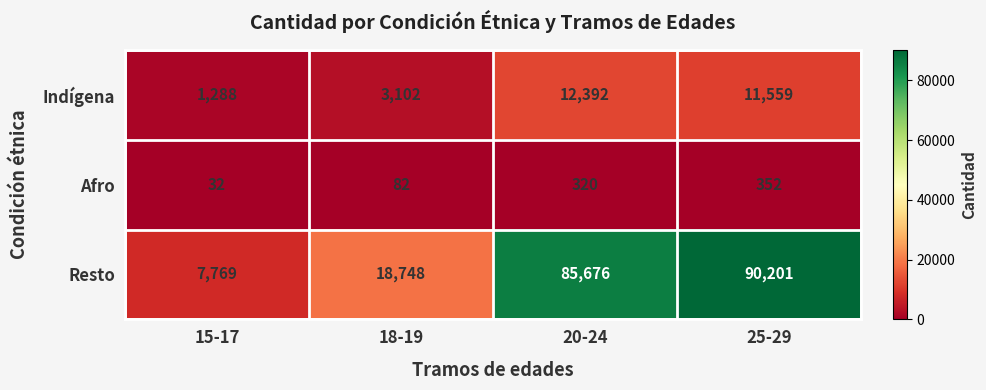

What is the spread (max minus min) of values at 15-17?

7737